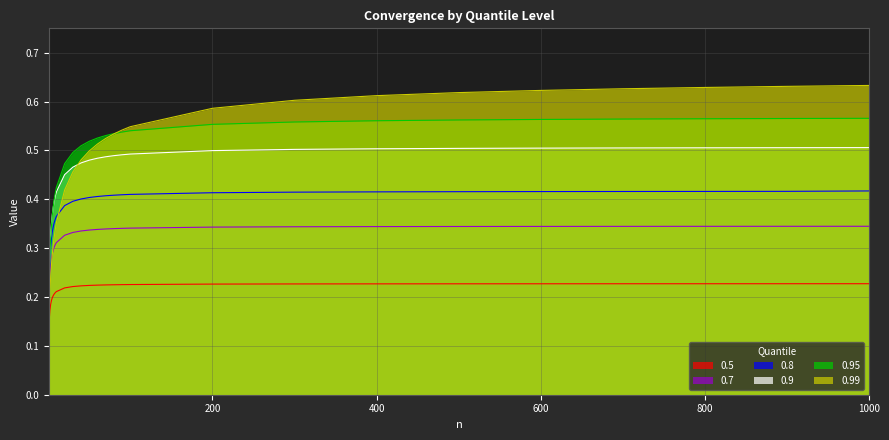

What value does the 0.99 series have at 10?

0.4